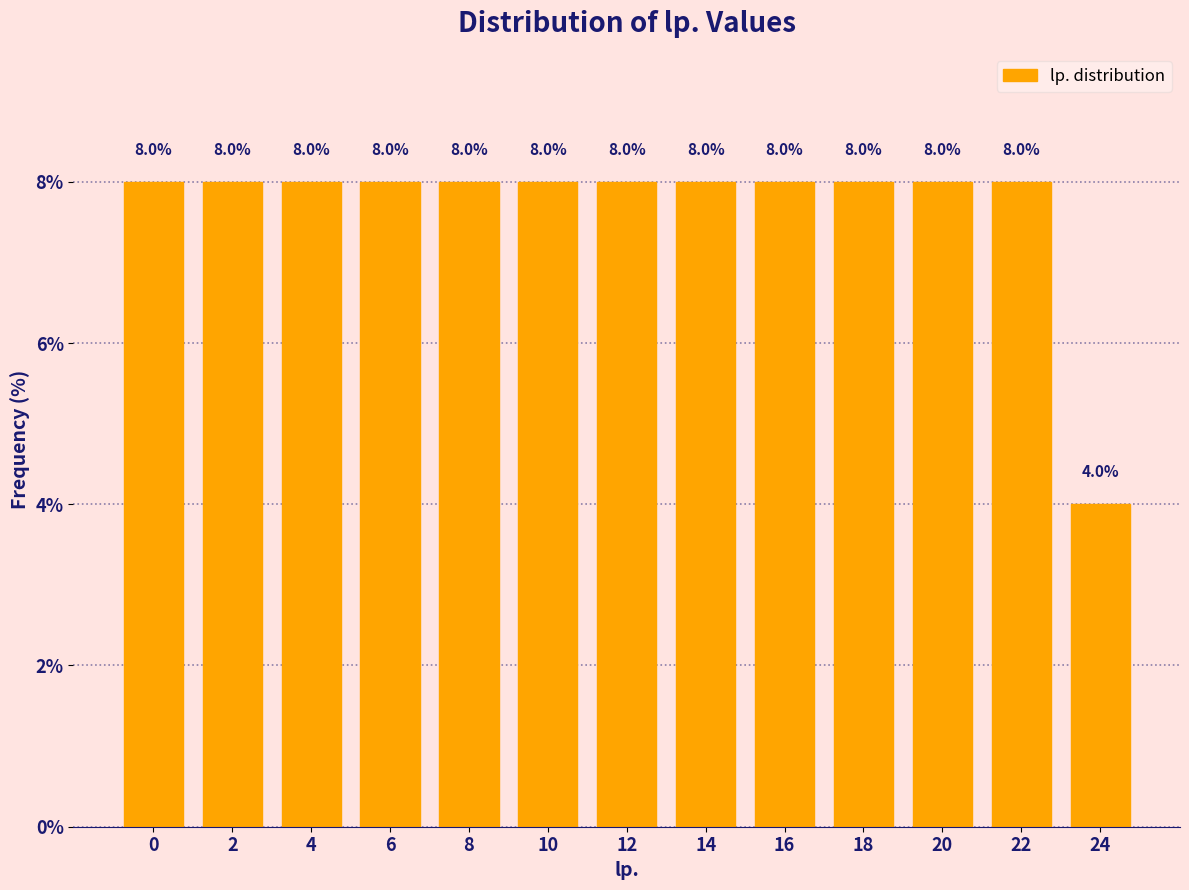

Reading right to left, what are all the values shown in this chart?

24=4	22=8	20=8	18=8	16=8	14=8	12=8	10=8	8=8	6=8	4=8	2=8	0=8